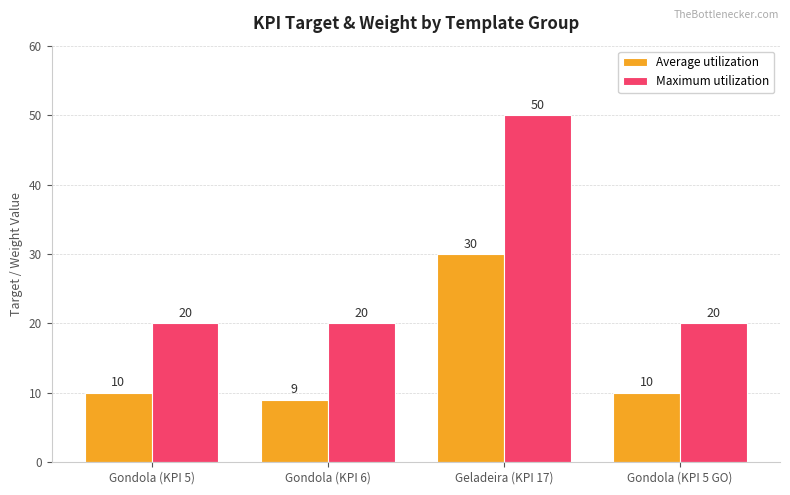

What is the spread (max minus min) of values at Gondola (KPI 6)?

11